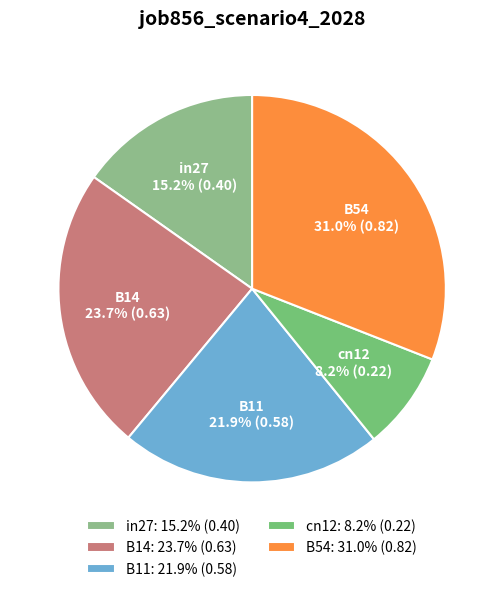

To the nearest percent, what portion does B14 represent?

24%